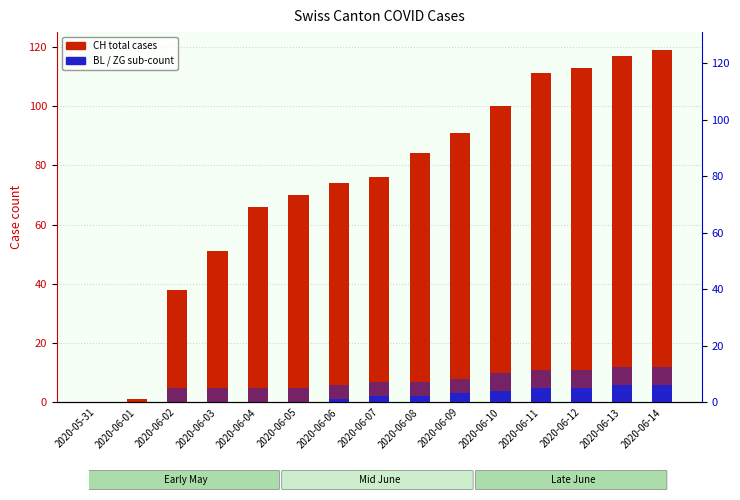

True or false: ZG has a value of 1 at 2020-06-04.

False